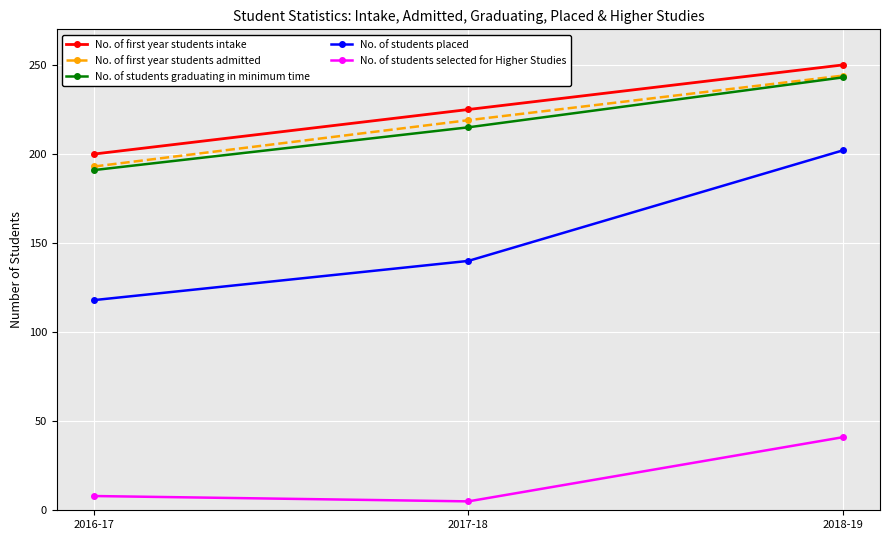

Which series has the largest range (max minus min)?

No. of students placed